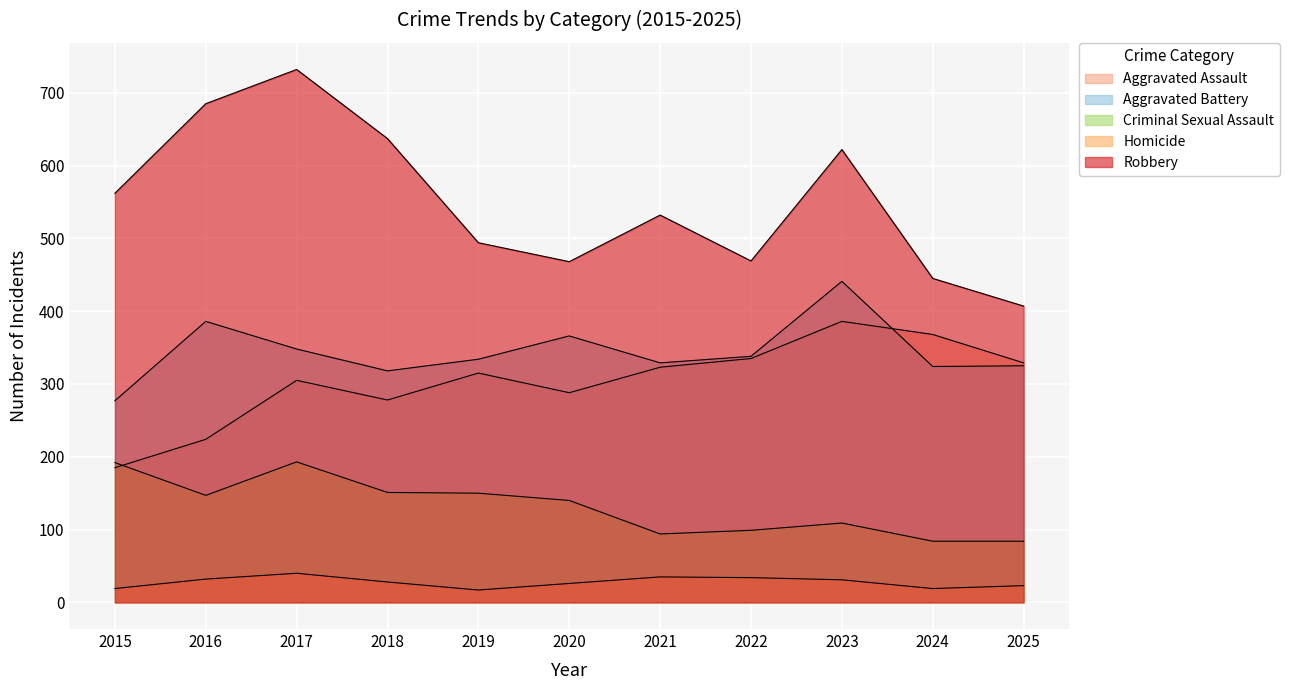

Between 2017 and 2022, which series saw the biggest shift?

Robbery